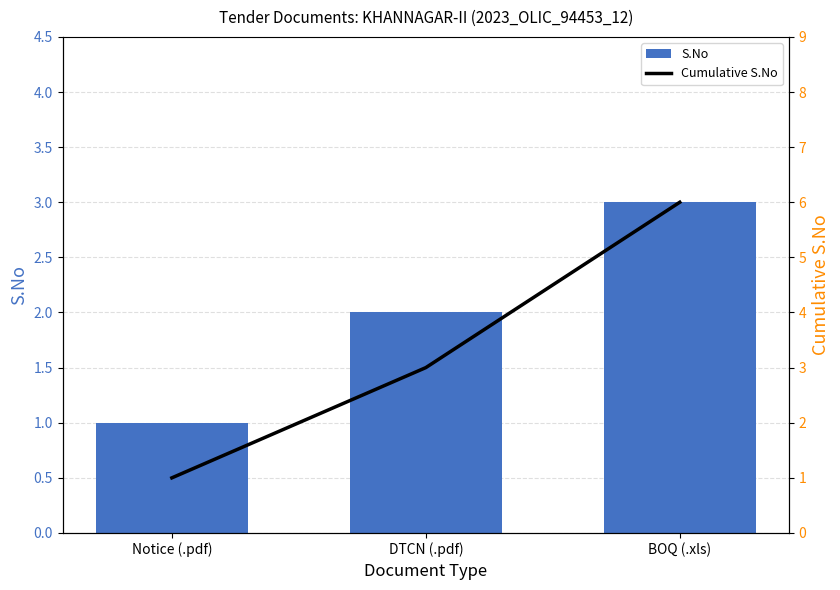

List the series in order of their overall mean, highest first.

Cumulative S.No, S.No